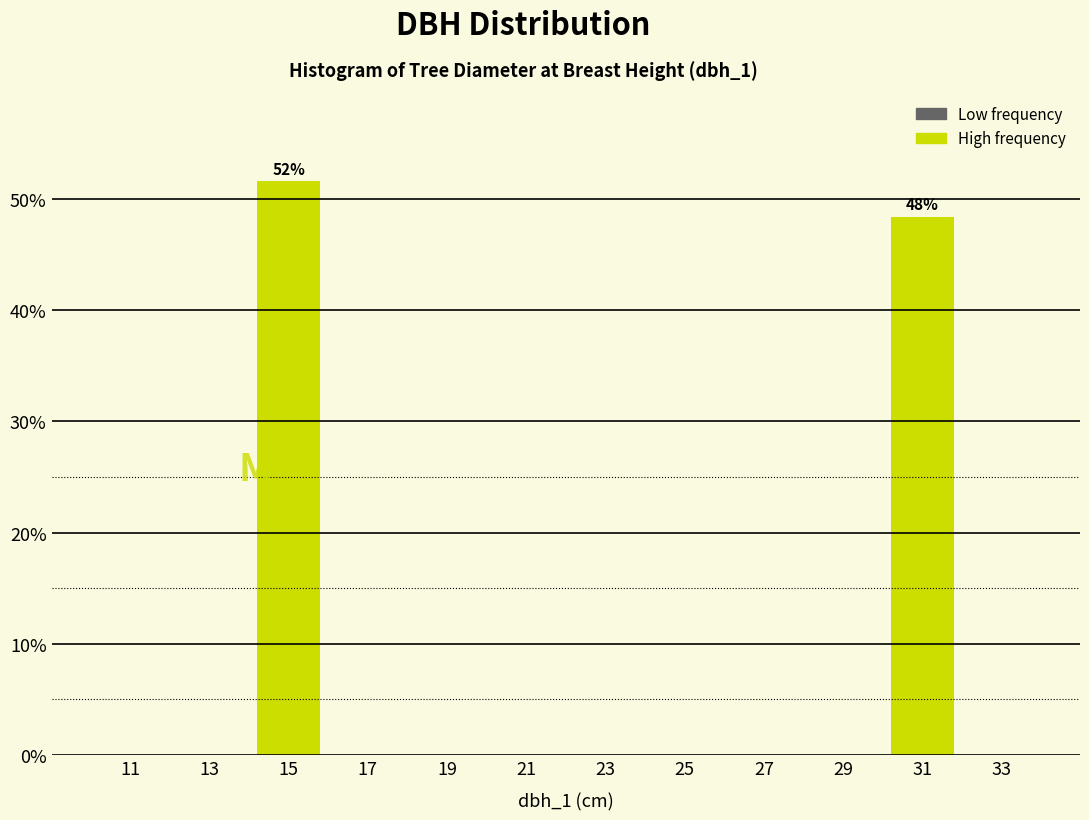

Over which range of the x-axis is the bar tallest?

14 to 16